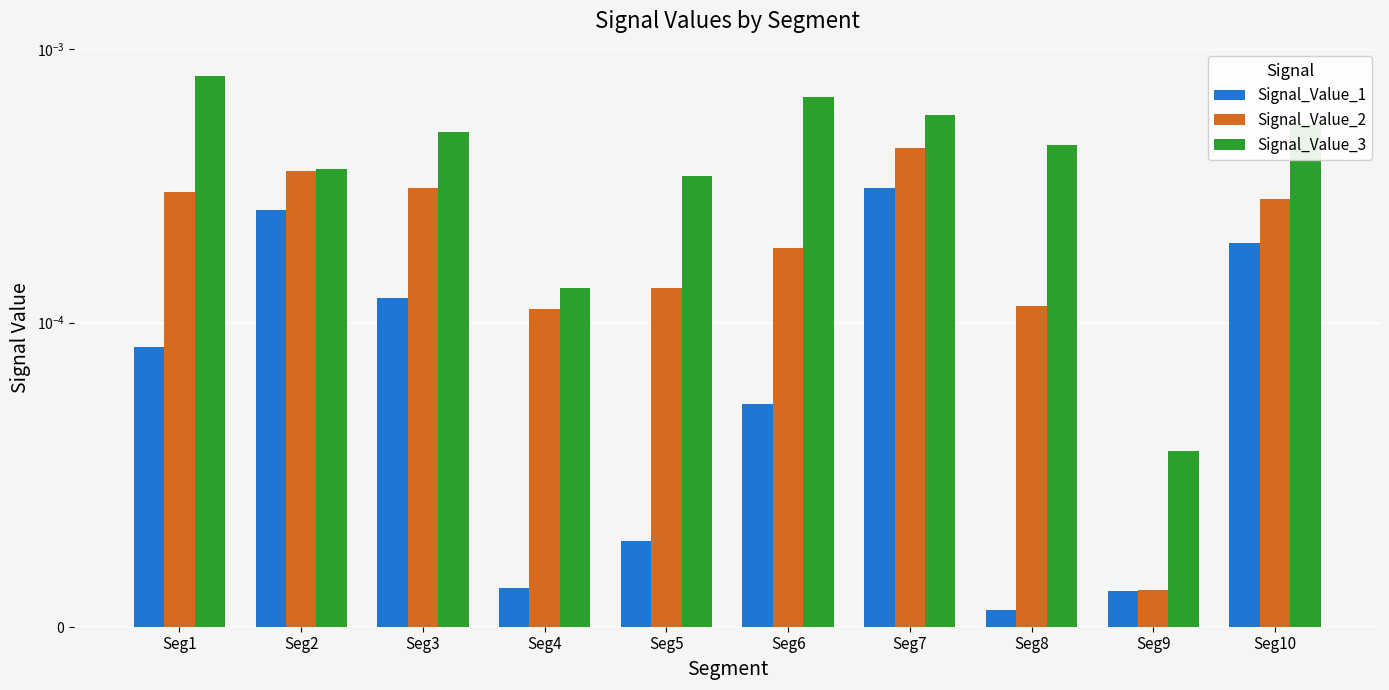

What are all the series names shown in the legend?

Signal_Value_1, Signal_Value_2, Signal_Value_3